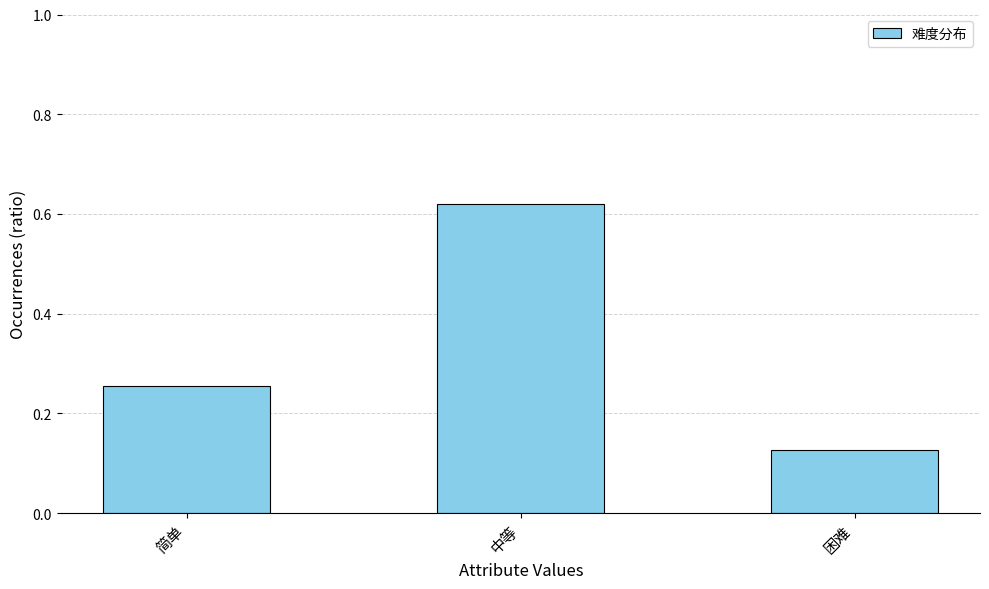

Which category has the highest value across all series?

中等